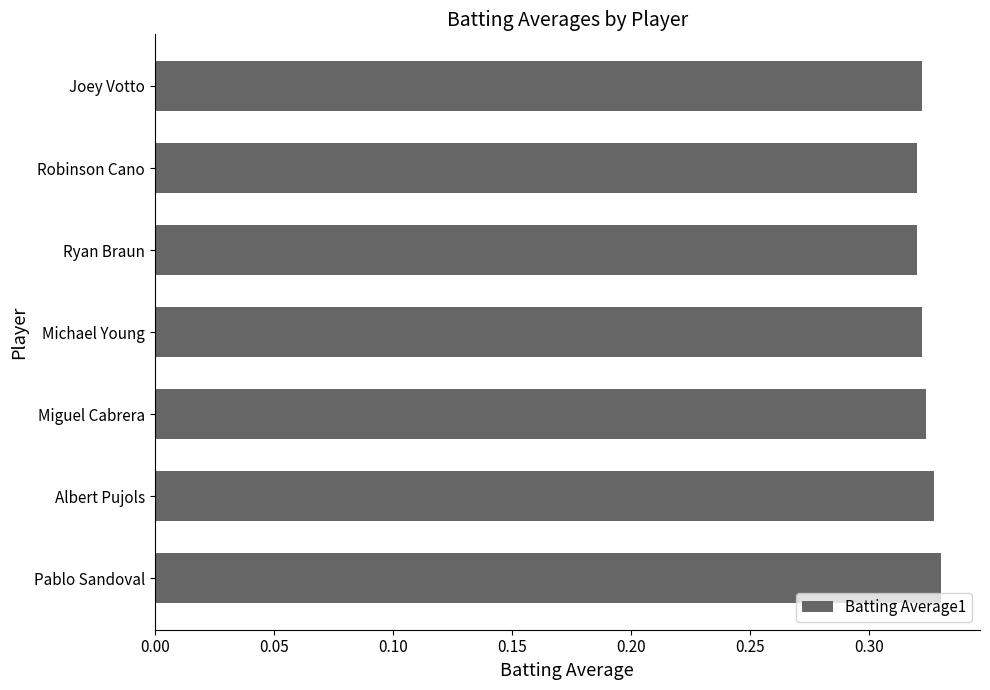

How many values are between 0 and 1?

7